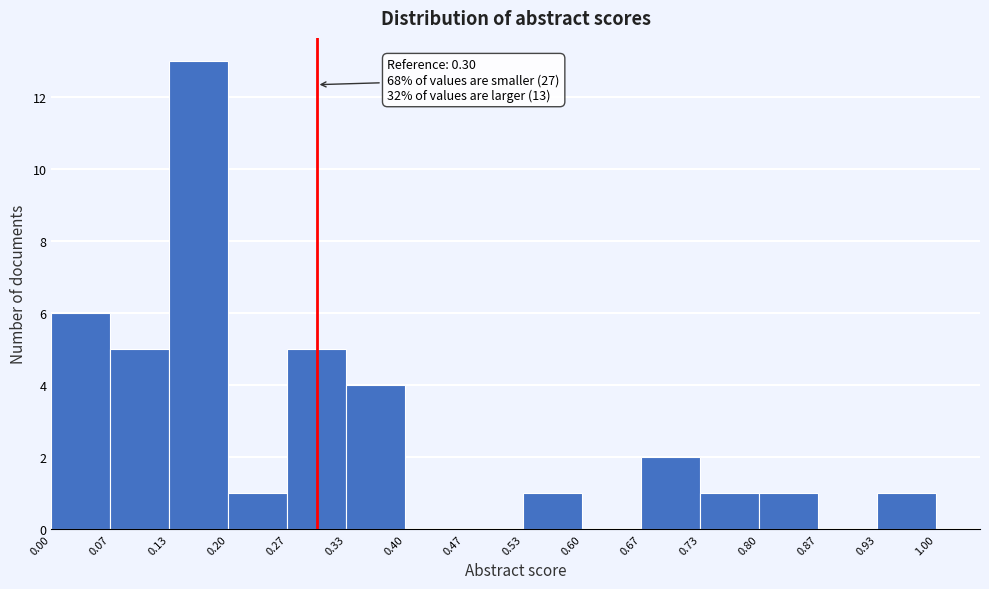

Which range on the x-axis has the tallest bar?

0.13 to 0.20